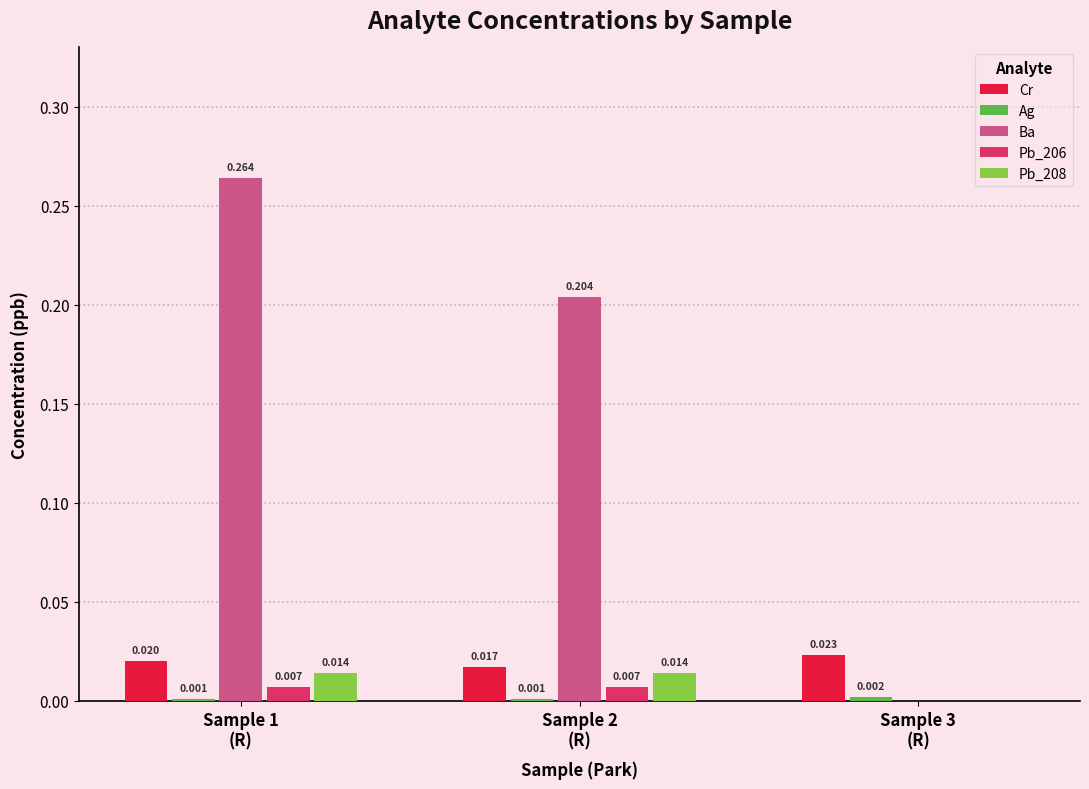

Is it true that Pb_208 equals 0.0 at Sample 2
(R)?

True